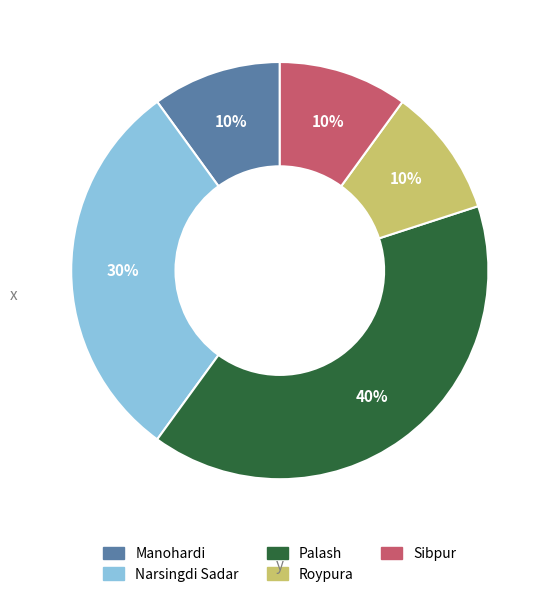

Which has a higher value, Roypura or Palash?

Palash